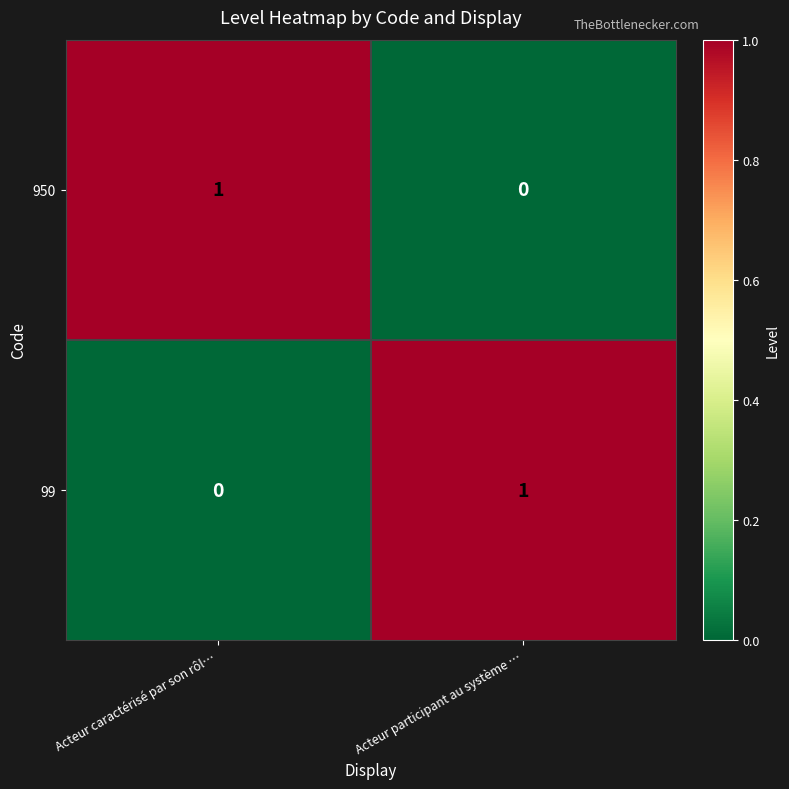

Reading left to right, what are all the values shown in this chart?

950: Acteur caractérisé par son rôl…=1	Acteur participant au système …=0
99: Acteur caractérisé par son rôl…=0	Acteur participant au système …=1